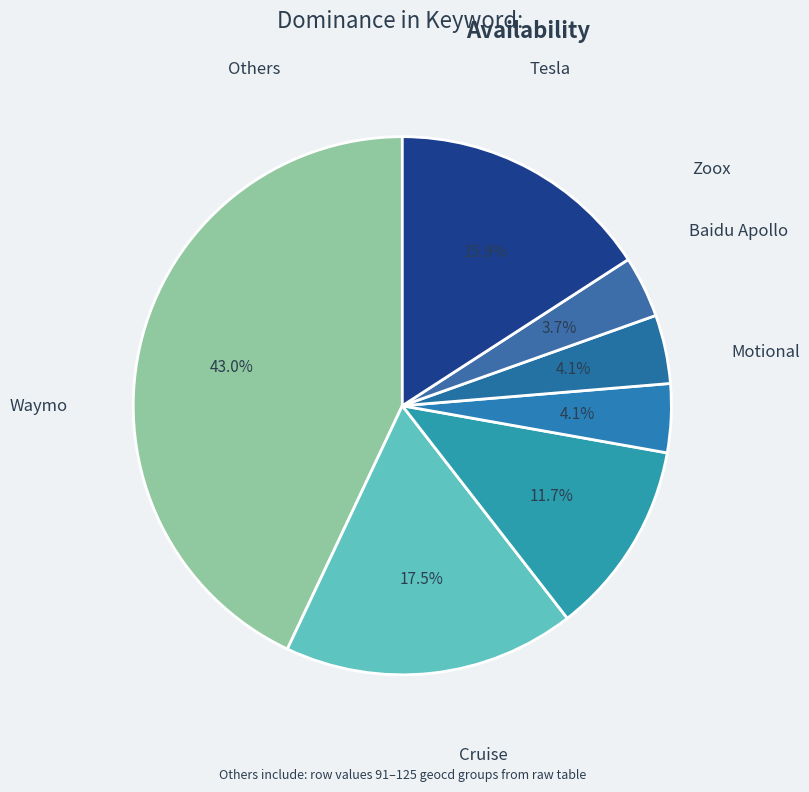

How many segments does this pie chart have?

7